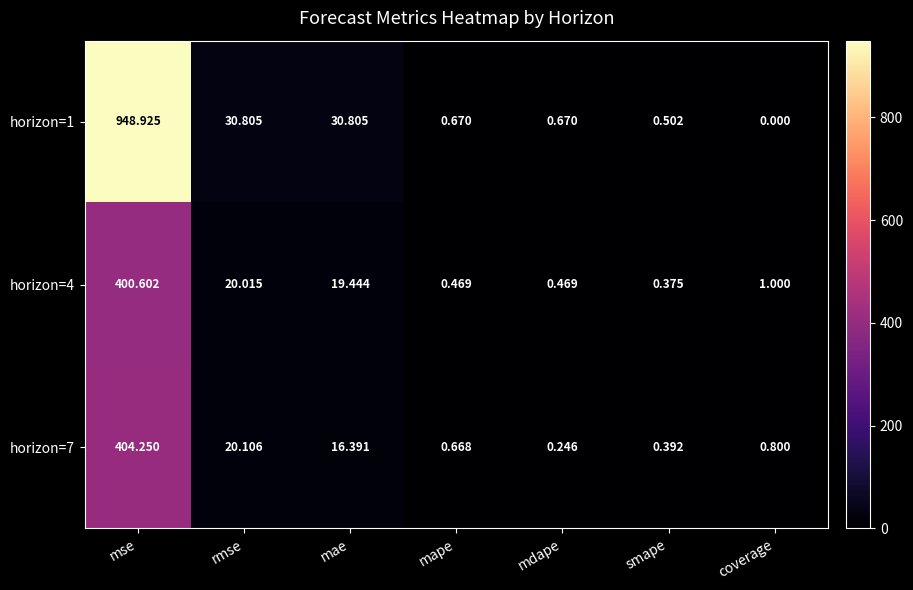

At which category does the chart reach its minimum across all series?

coverage